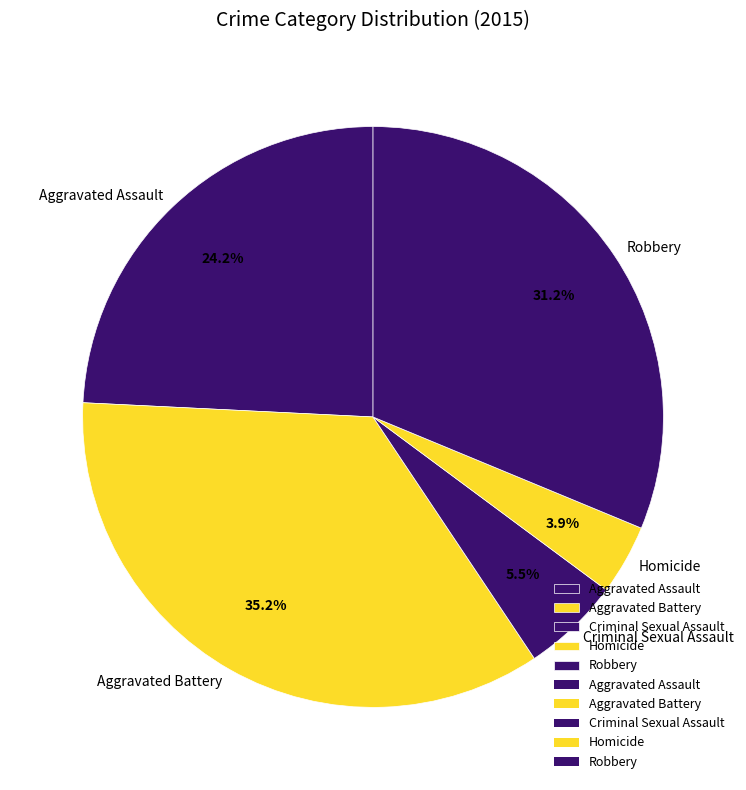

What percentage is NOT represented by Homicide?

96.1%